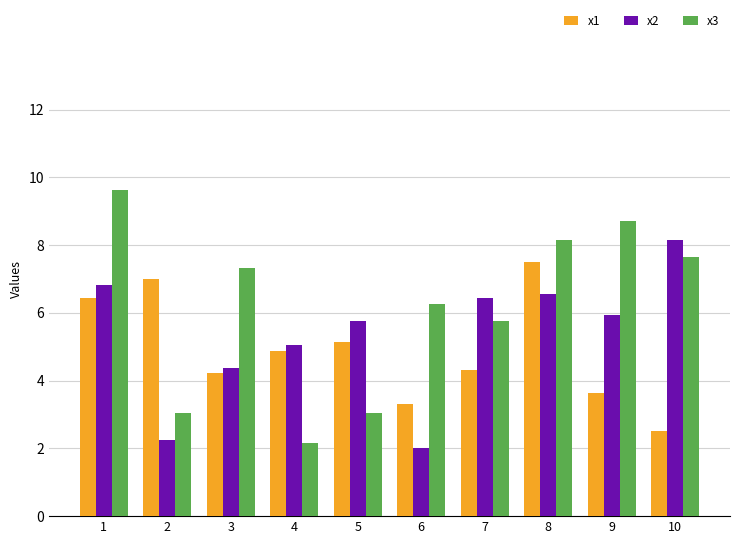

Reading left to right, extract all data points from this chart.

x1: 1=6.5	2=7.0	3=4.2	4=4.9	5=5.1	6=3.3	7=4.3	8=7.5	9=3.6	10=2.5
x2: 1=6.8	2=2.2	3=4.4	4=5.1	5=5.7	6=2.0	7=6.4	8=6.6	9=5.9	10=8.2
x3: 1=9.6	2=3.0	3=7.3	4=2.2	5=3.0	6=6.3	7=5.8	8=8.2	9=8.7	10=7.7